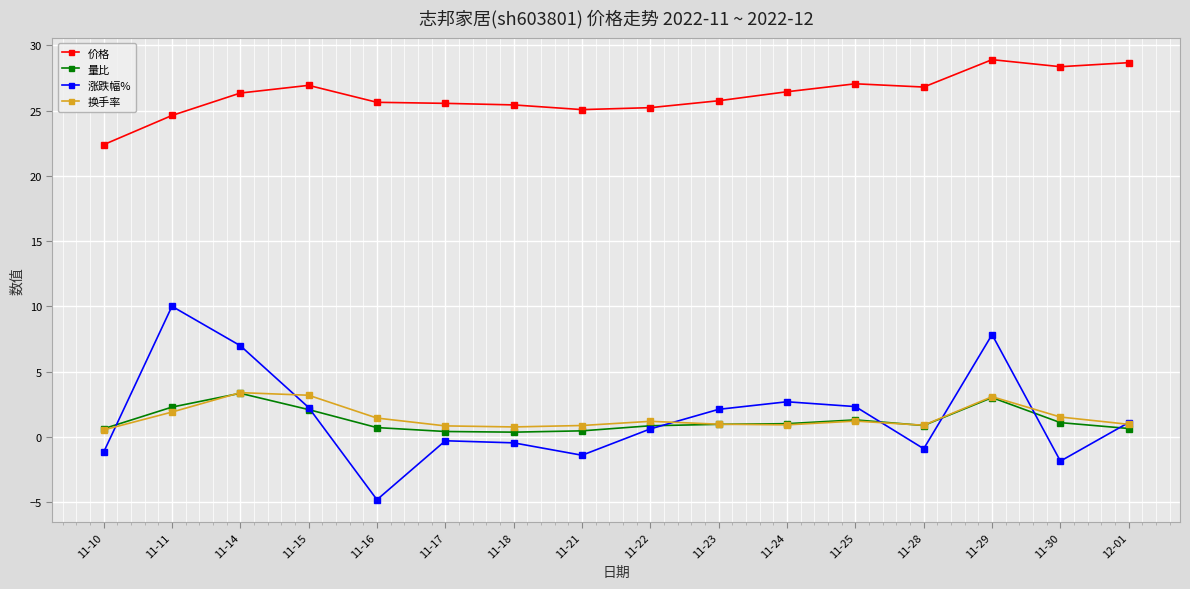

Which series has the widest spread of values?

涨跌幅%